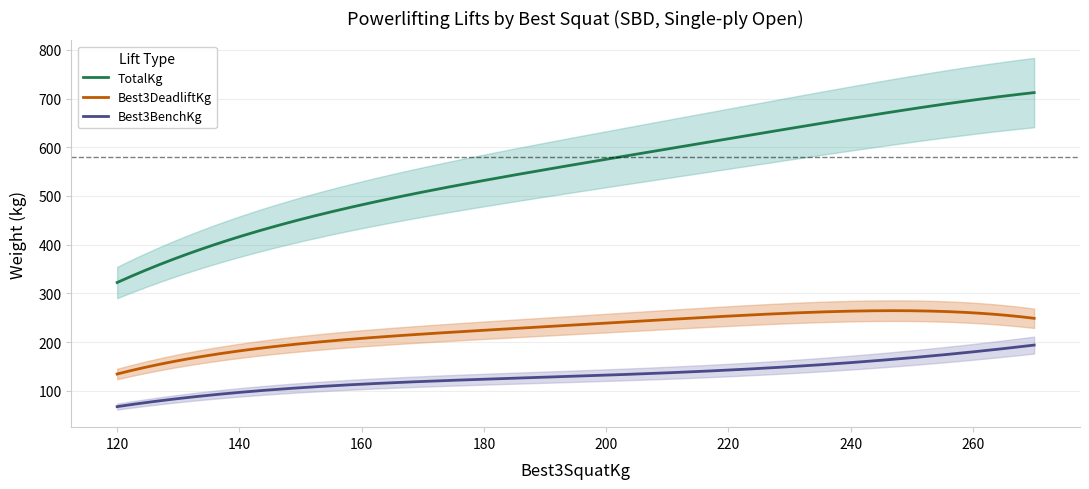

Between 142.5 and 230, which series saw the biggest shift?

TotalKg